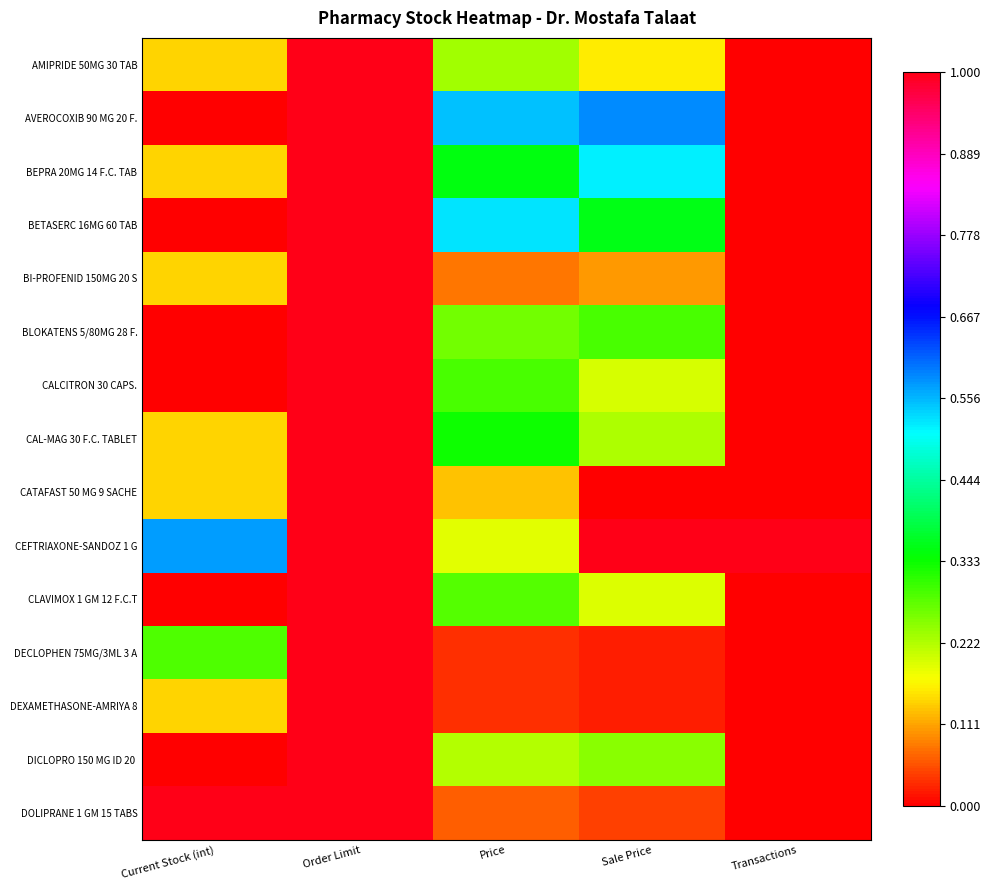

At how many categories does at least one series exceed 0?

5